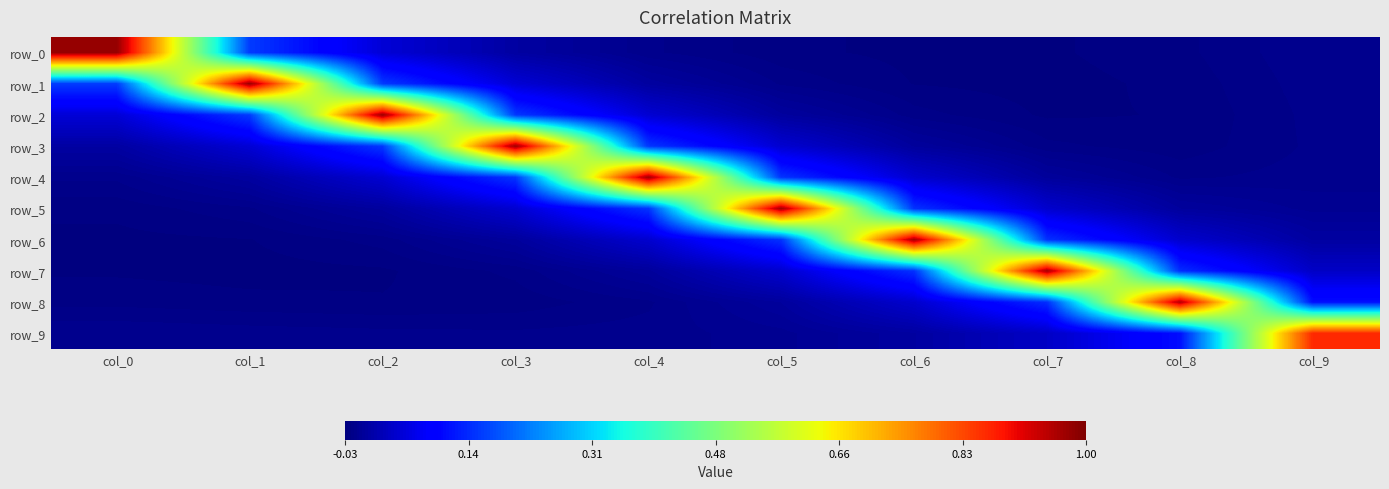

Reading right to left, transcribe all the data shown in this chart.

row_0: -0.0	-0.0	-0.0	-0.0	-0.0	-0.0	0.0	0.0	0.2	1.0
row_1: -0.0	-0.0	-0.0	-0.0	-0.0	0.0	0.0	0.2	1.0	0.2
row_2: -0.0	-0.0	-0.0	-0.0	-0.0	0.0	0.2	1.0	0.2	0.0
row_3: -0.0	-0.0	-0.0	-0.0	0.0	0.2	1.0	0.2	0.0	0.0
row_4: -0.0	-0.0	-0.0	0.0	0.2	1.0	0.2	0.0	0.0	-0.0
row_5: -0.0	-0.0	0.0	0.2	1.0	0.2	0.0	-0.0	-0.0	-0.0
row_6: 0.0	0.0	0.1	1.0	0.2	0.0	-0.0	-0.0	-0.0	-0.0
row_7: 0.0	0.1	1.0	0.1	0.0	-0.0	-0.0	-0.0	-0.0	-0.0
row_8: 0.1	1.0	0.1	0.0	-0.0	-0.0	-0.0	-0.0	-0.0	-0.0
row_9: 0.9	0.1	0.0	0.0	-0.0	-0.0	-0.0	-0.0	-0.0	-0.0